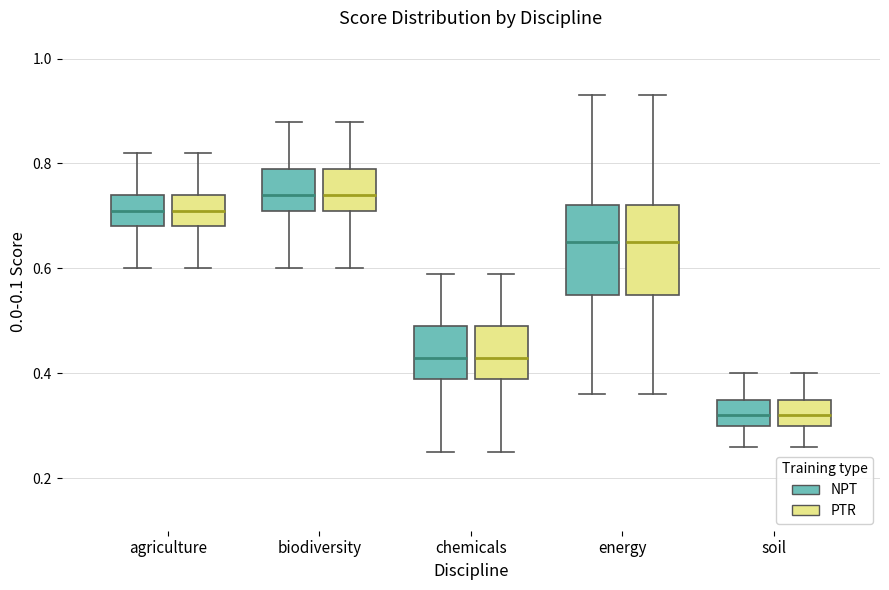

Where does the lower whisker of the box for biodiversity (NPT) end on the y-axis? The values are not printed on the chart, so give them approximately, as read against the axis.

0.60